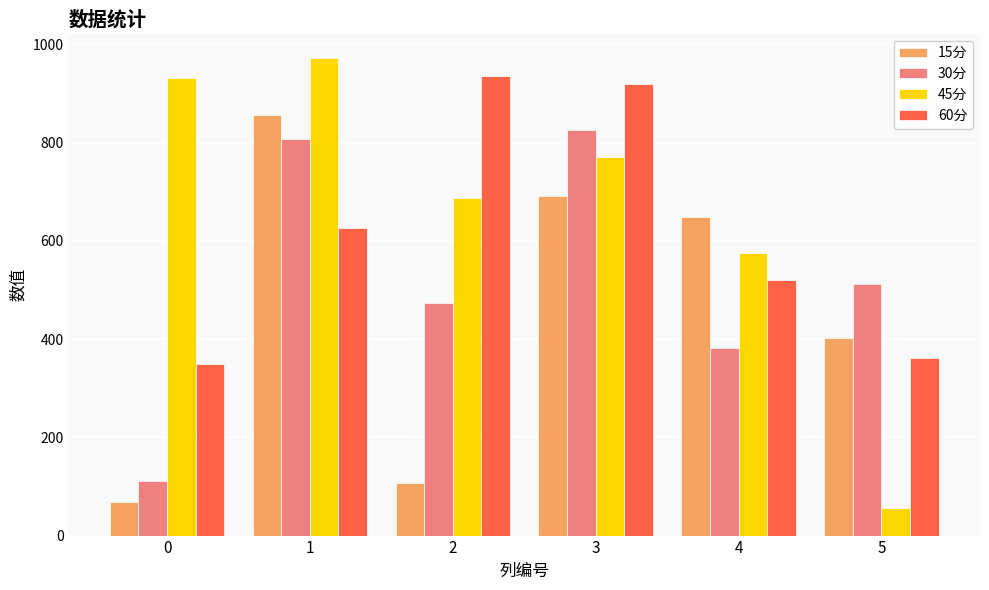

At 1, list the series in order from smallest to largest.

60分, 30分, 15分, 45分